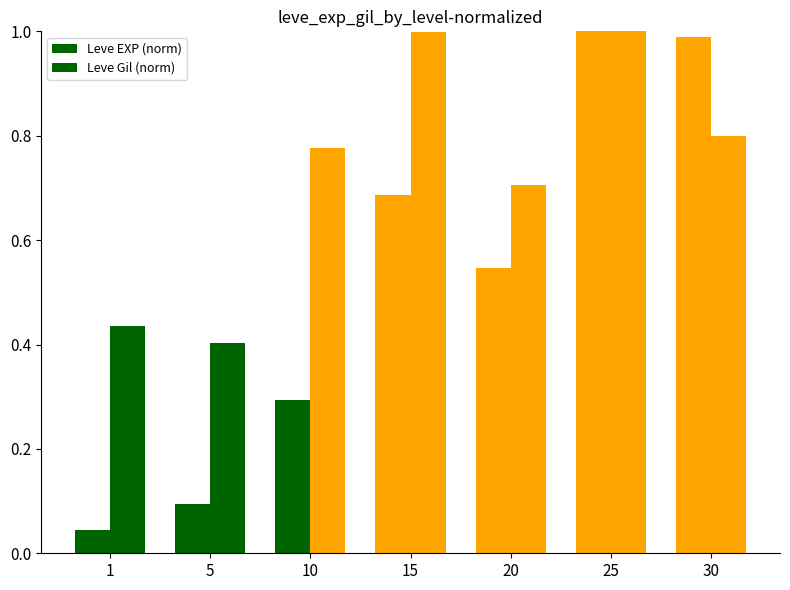

What is the approximate value of Leve EXP (norm) at 20?

0.5